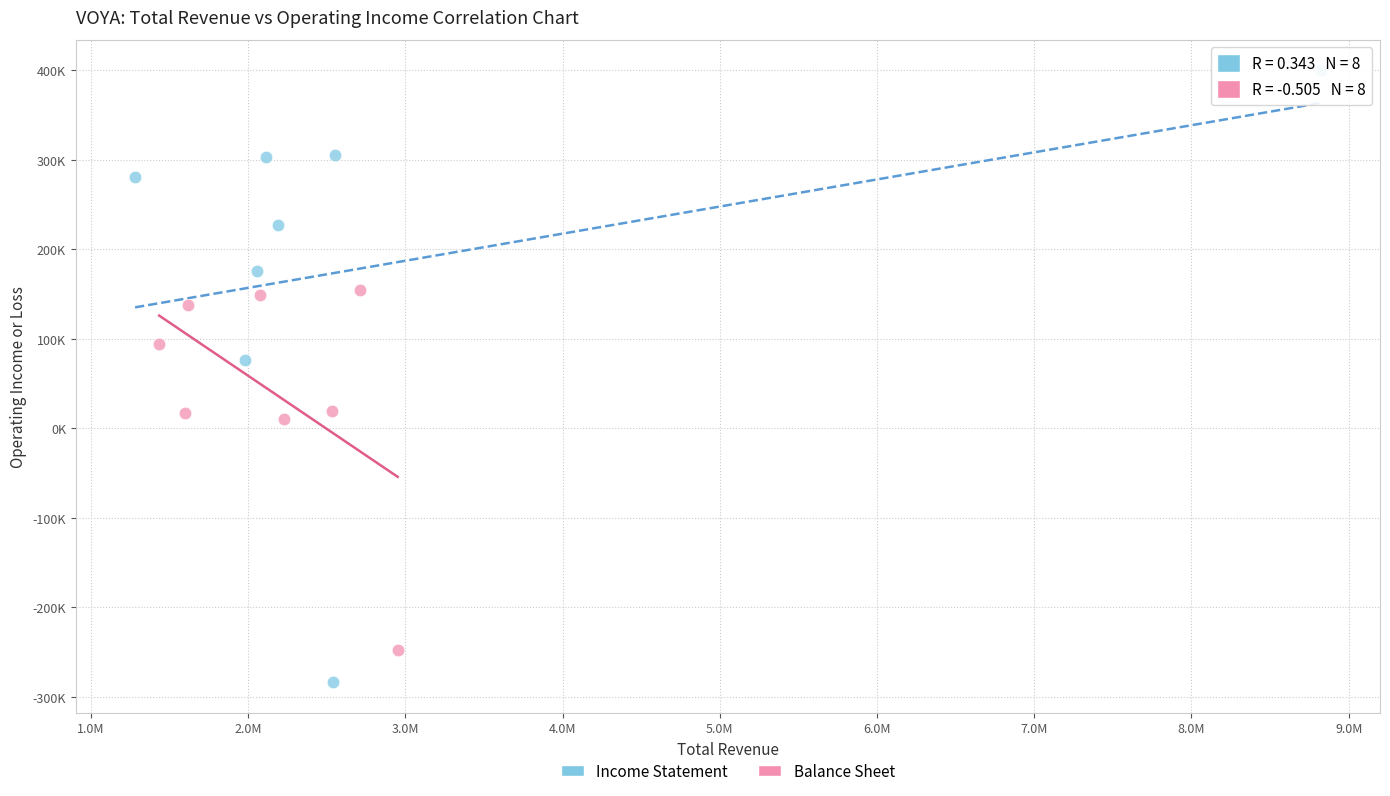

What are all the series names shown in the legend?

Income Statement, Balance Sheet